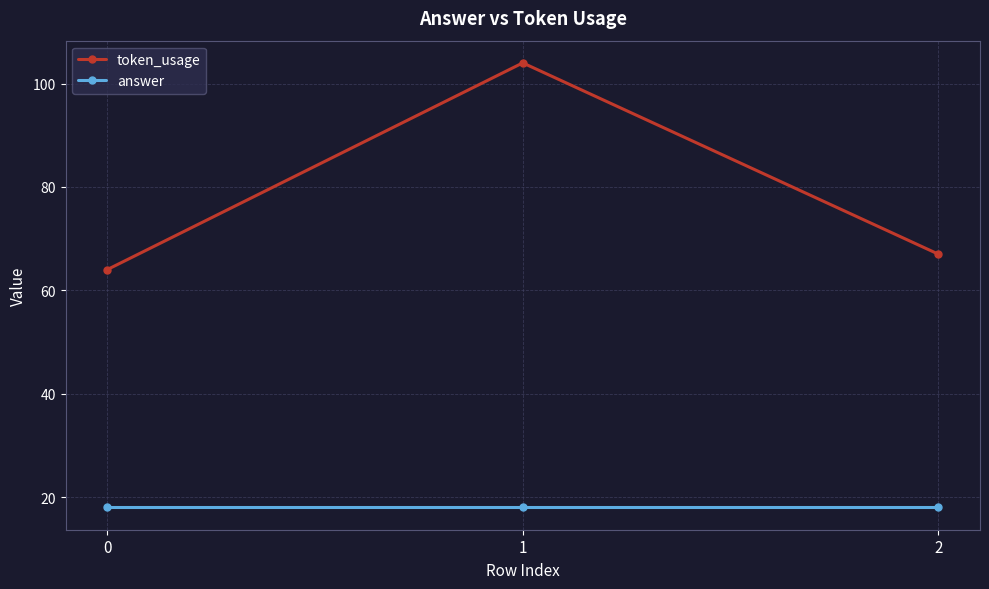

What are all the series names shown in the legend?

token_usage, answer